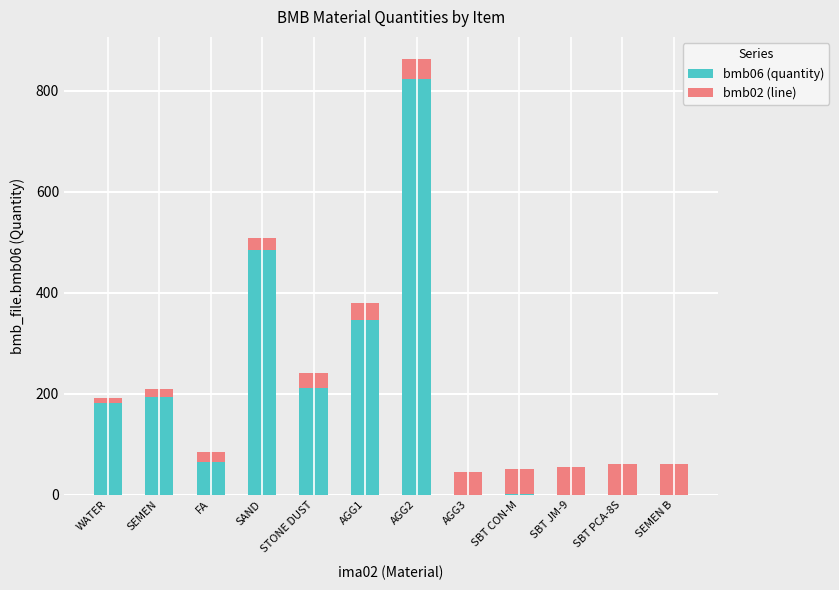

At which label does bmb06 (quantity) reach its peak?

AGG2